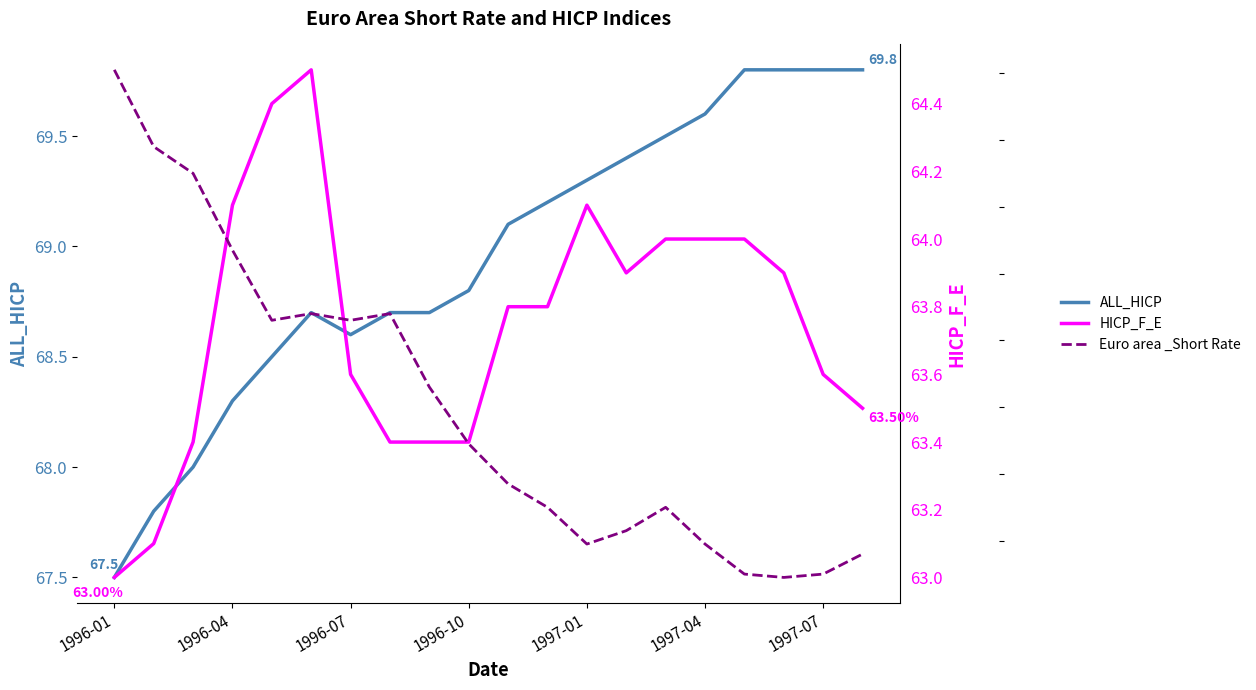

What is the sum of the HICP_F_E values at 19 and 7?

126.9